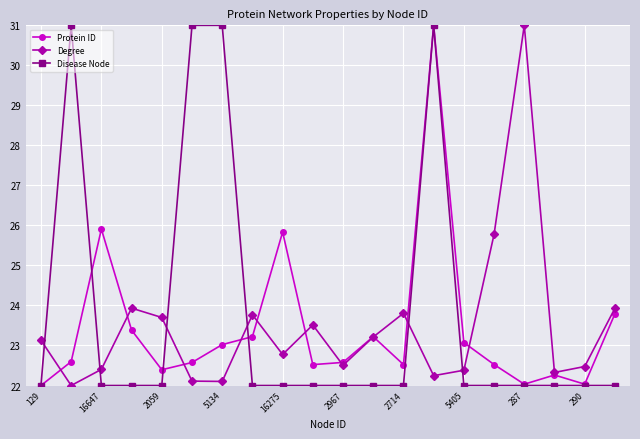

How many interior local valleys does the Degree series have?

6